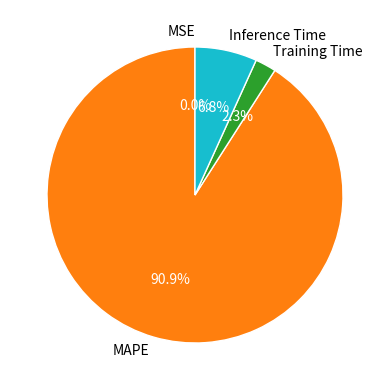

Between Training Time and MAPE, which is larger?

MAPE